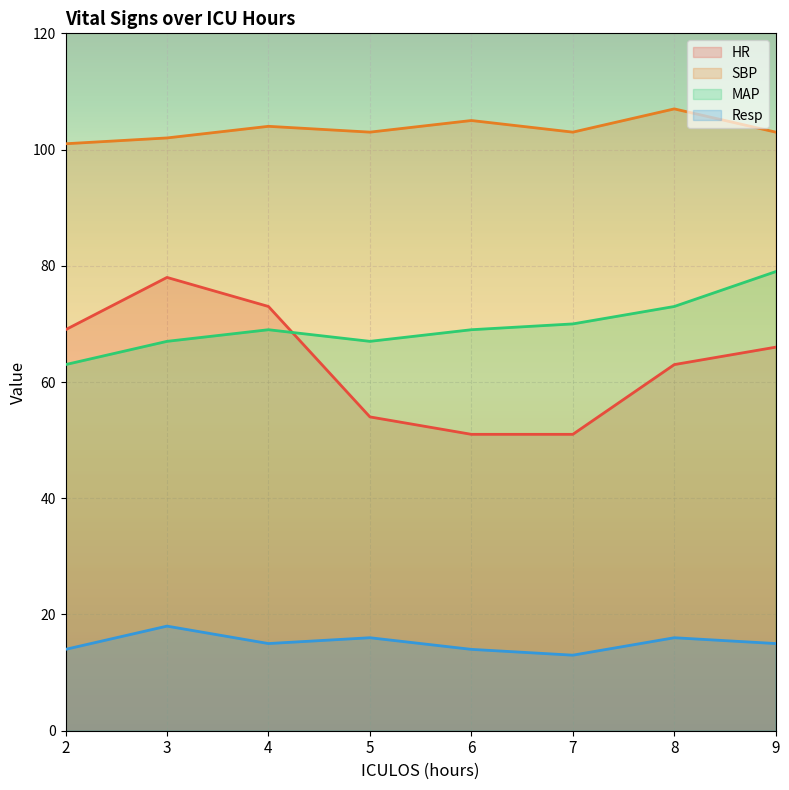

Count the MAP values in the range 67 to 73.

6